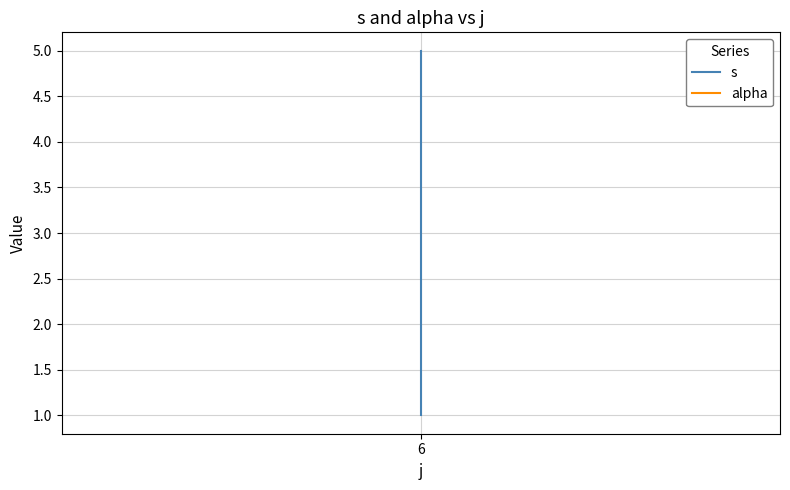

Which series has the widest spread of values?

s